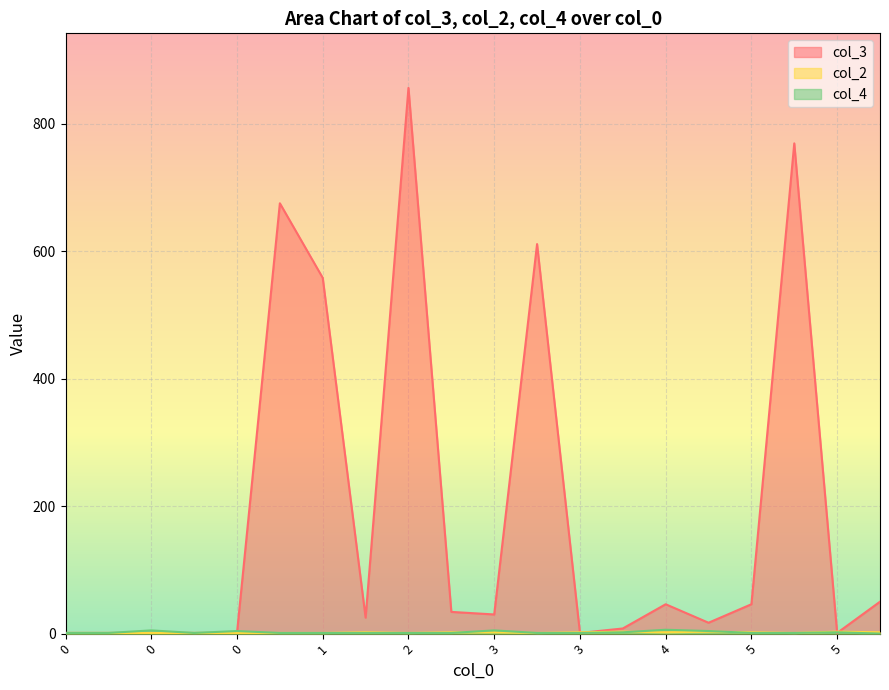

Which series has the largest range (max minus min)?

col_3